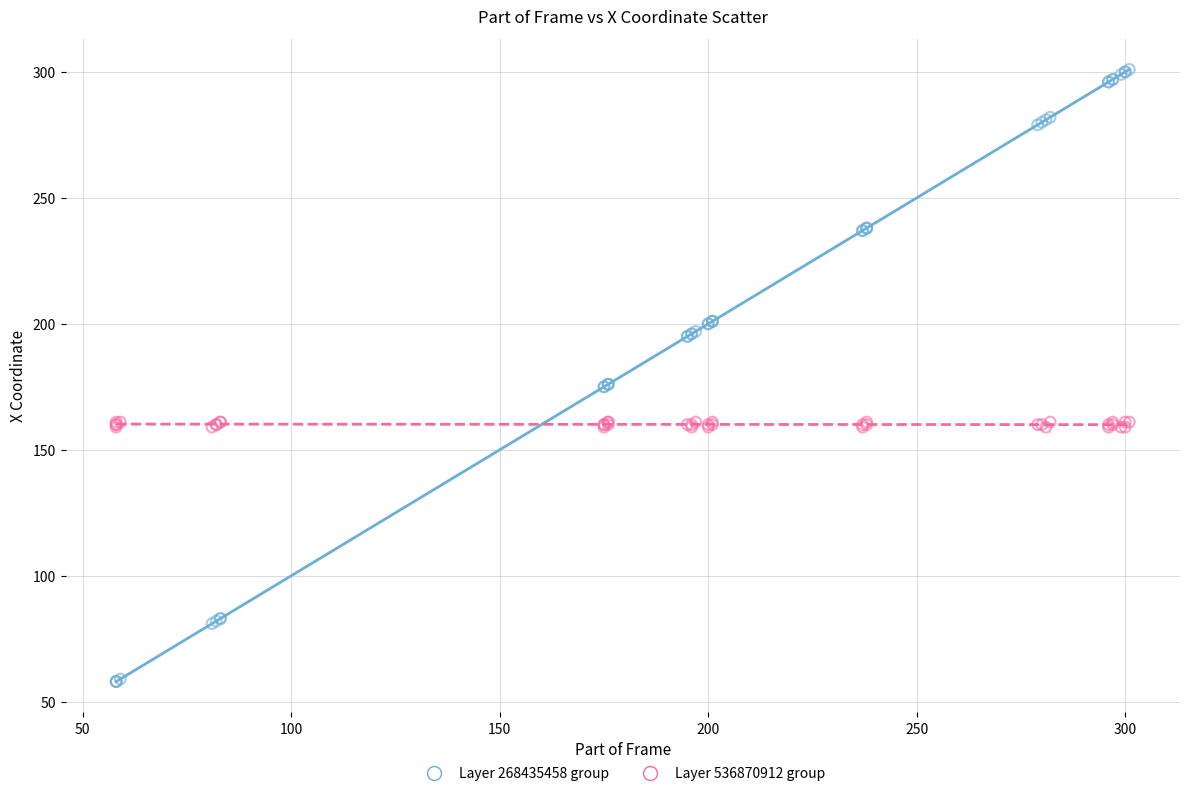

Which series contains the lowest Y value?

Layer 268435458 group